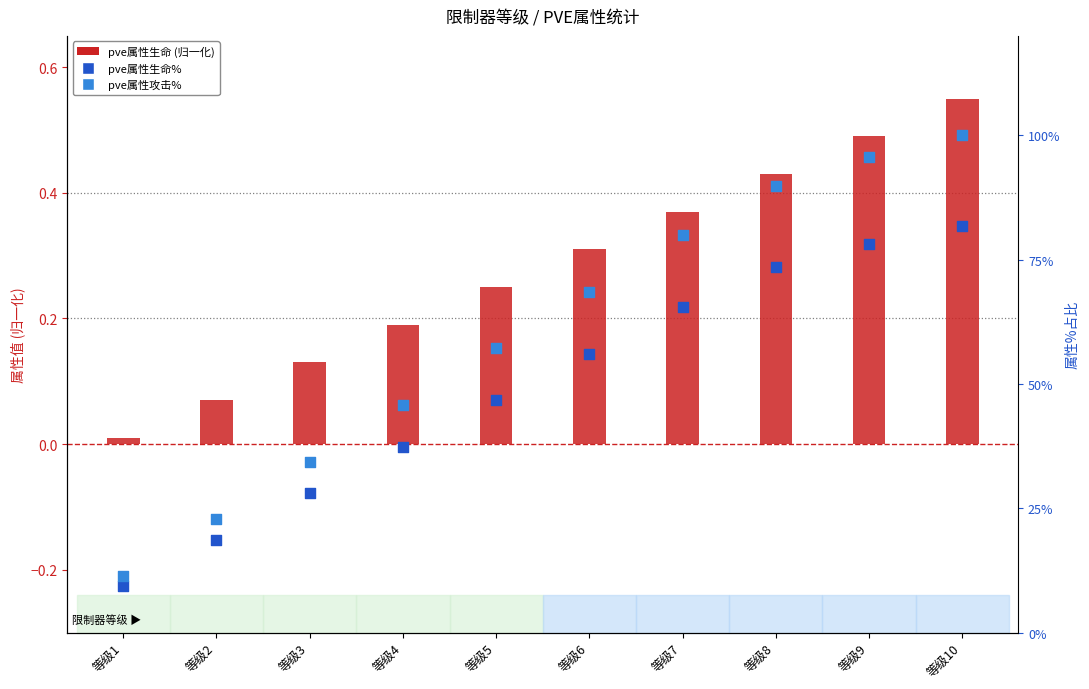

Which series contains the lowest Y value?

pve属性生命 (normalized)